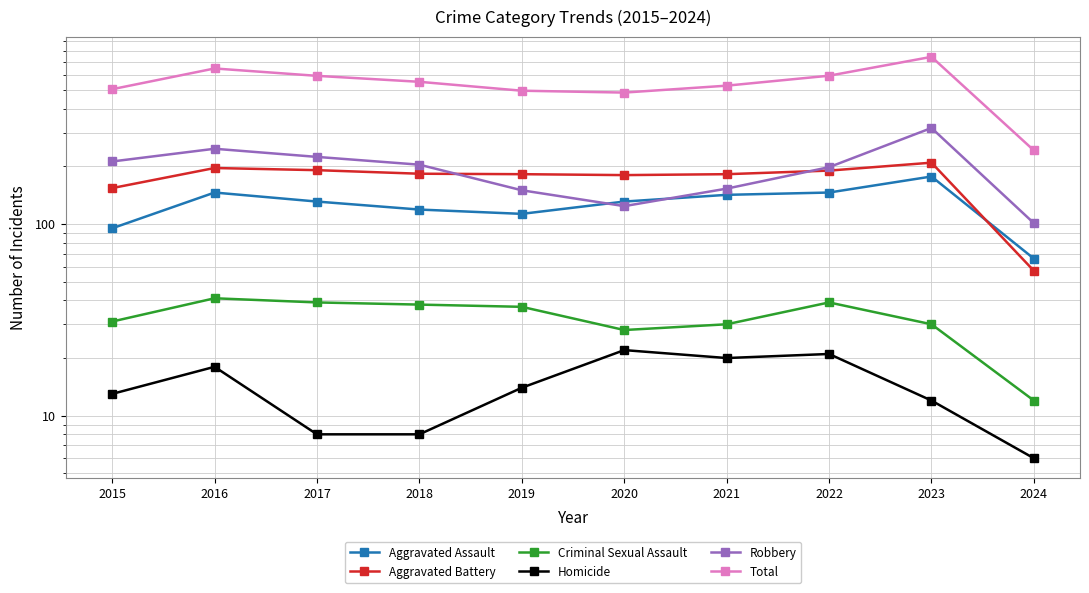

Is it true that Aggravated Assault equals 142 at 2021?

True